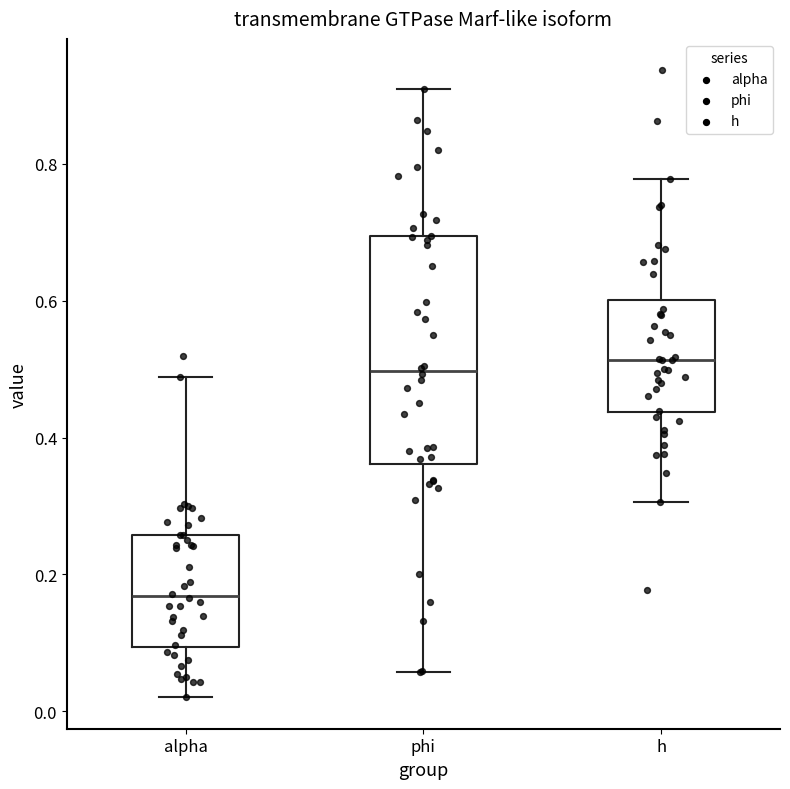

Reading left to right, read every box against the y-axis: the position of its median line, the range the box covers, and the ends of its whiskers. The values are not printed on the chart, so give them approximately, as read against the axis.

alpha: median 0.16, box 0.10 to 0.26, whiskers 0.02 to 0.48
phi: median 0.50, box 0.36 to 0.70, whiskers 0.06 to 0.90
h: median 0.52, box 0.44 to 0.60, whiskers 0.30 to 0.78